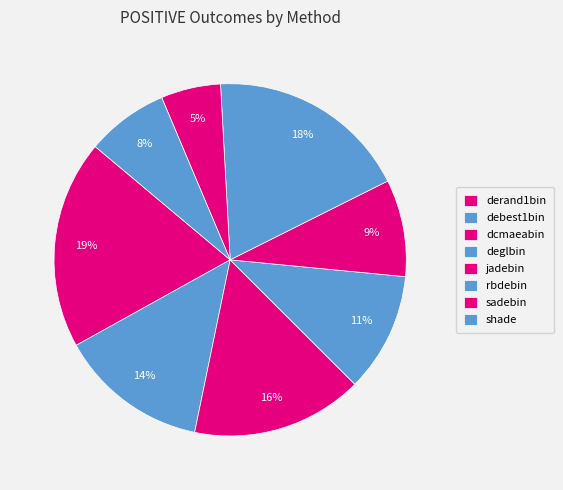

Approximately how many times larger is the value at sadebin compared to jadebin?

0.6